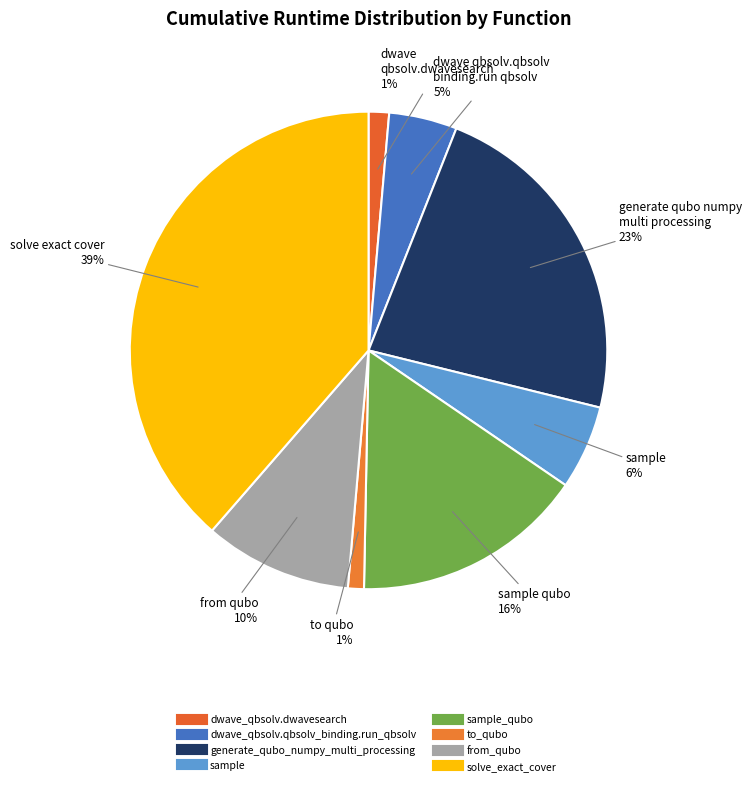

Count the number of slices in the pie.

8